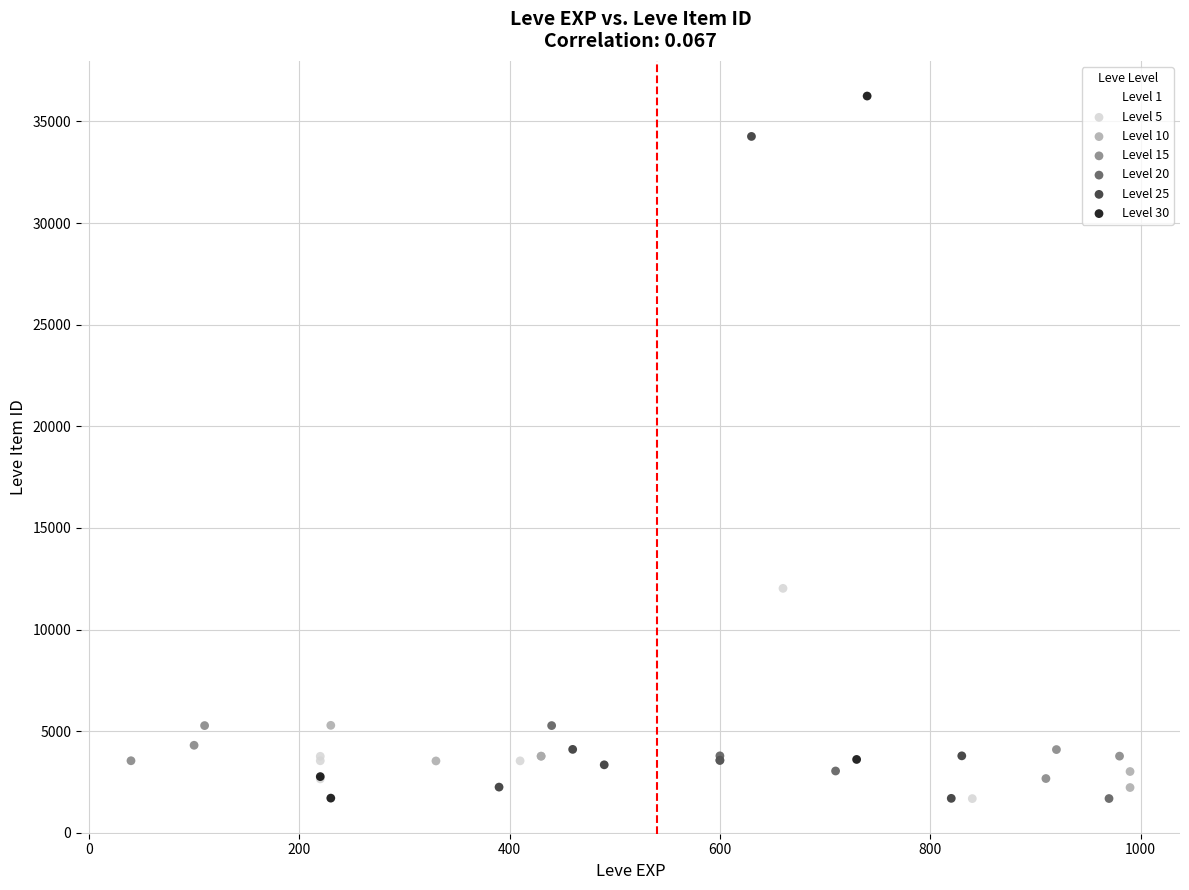

What are all the series names shown in the legend?

Level 1, Level 5, Level 10, Level 15, Level 20, Level 25, Level 30